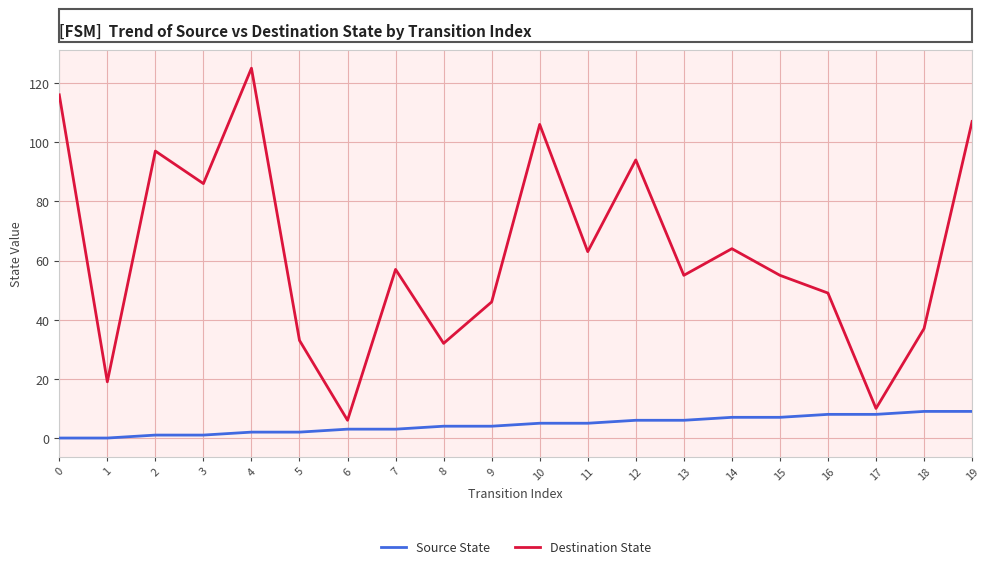

Which series changed the most between 10 and 12?

Destination State